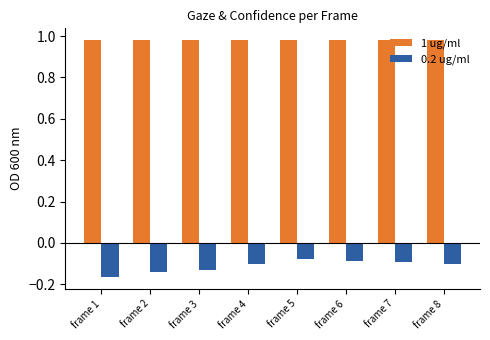

Is the value of 0.2 ug/ml at frame 4 greater than the value of 1 ug/ml at frame 8?

No